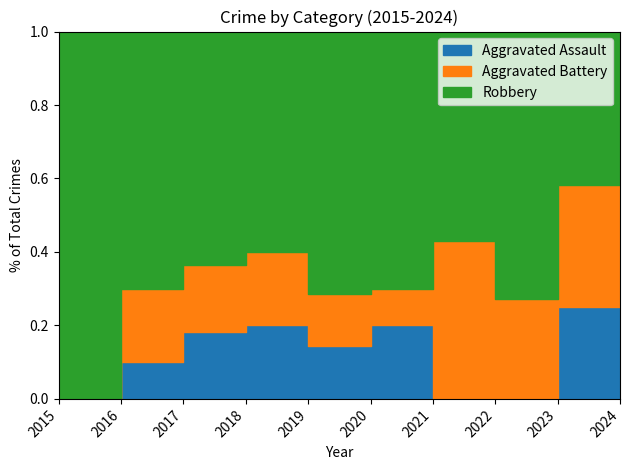

Reading left to right, what are all the values shown in this chart?

Aggravated Assault: 2015=0	2016=1	2017=2	2018=2	2019=1	2020=2	2021=0	2022=0	2023=3	2024=1
Aggravated Battery: 2015=0	2016=2	2017=2	2018=2	2019=1	2020=1	2021=3	2022=3	2023=4	2024=1
Robbery: 2015=7	2016=7	2017=7	2018=6	2019=5	2020=7	2021=4	2022=8	2023=5	2024=1